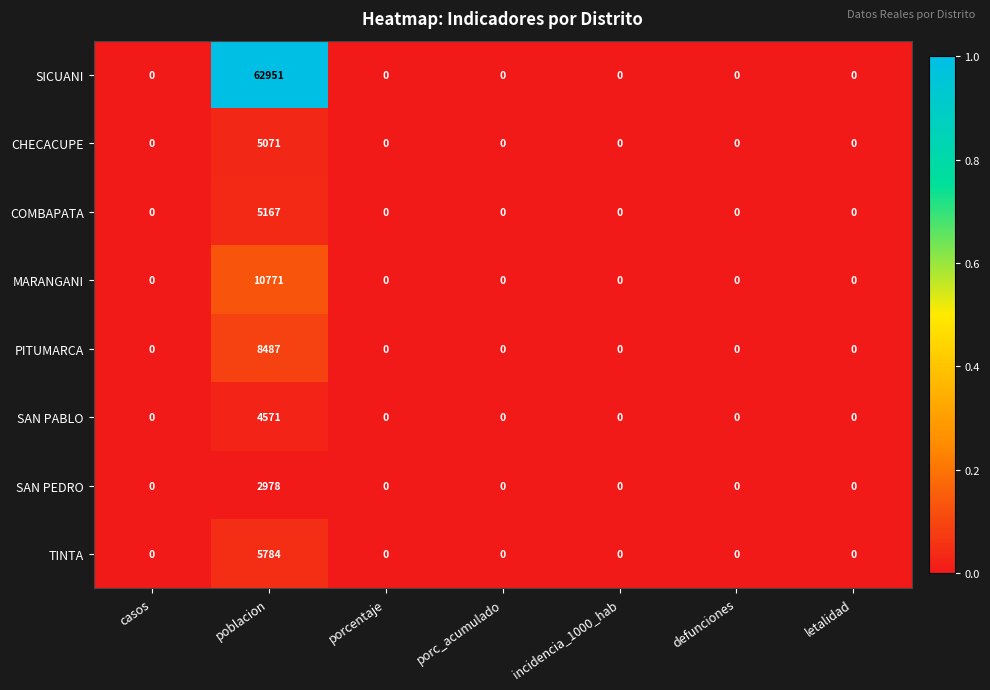

Rank the series by their maximum value, from lowest to highest.

SAN PEDRO, SAN PABLO, CHECACUPE, COMBAPATA, TINTA, PITUMARCA, MARANGANI, SICUANI